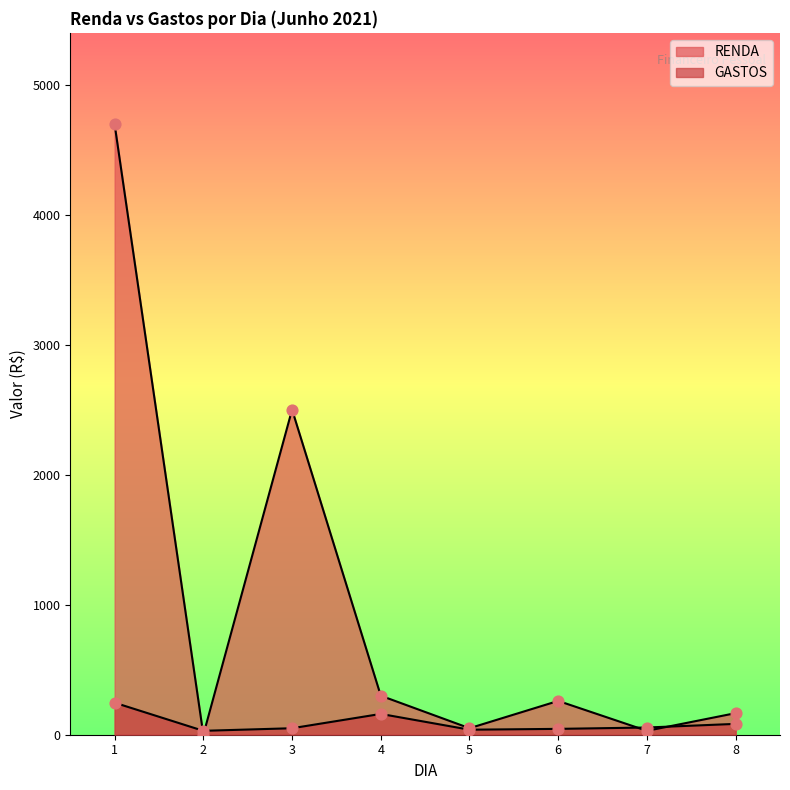

Which series has the widest spread of Y values?

RENDA